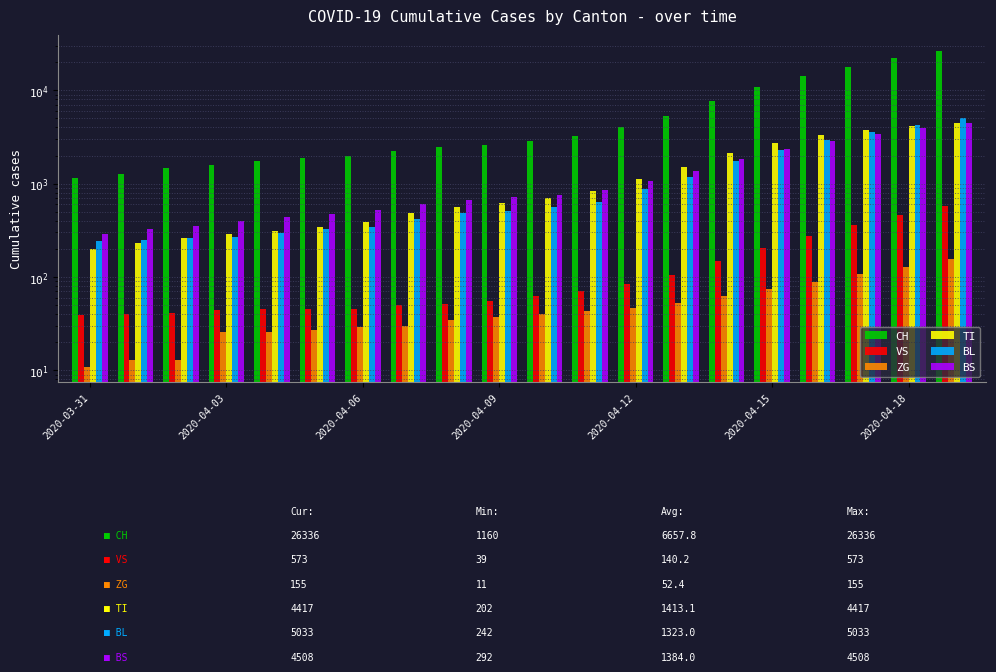

Is it true that BL equals 249 at 2020-04-03?

True